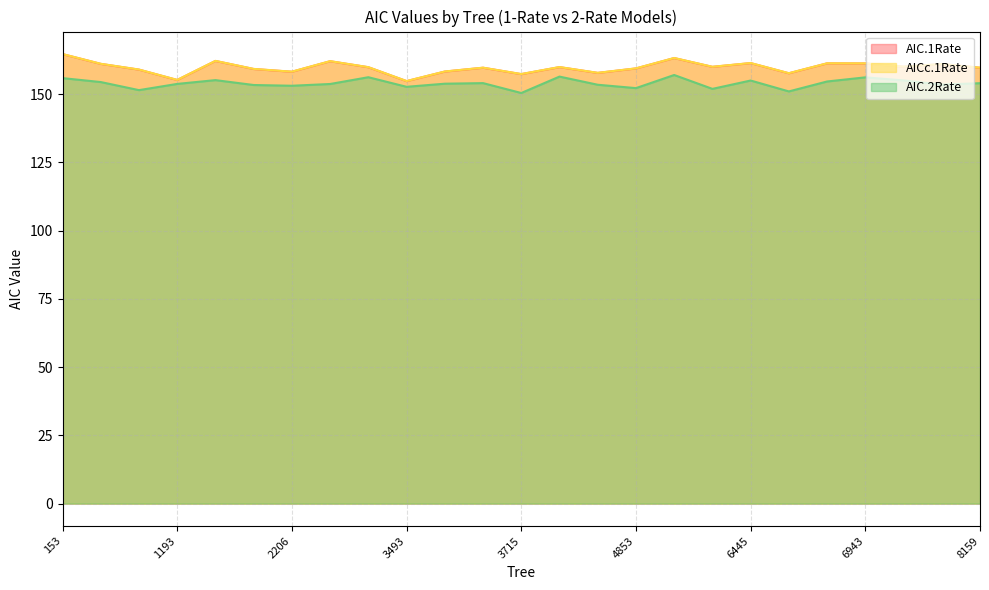

True or false: AIC.2Rate and AIC.1Rate cross at least once.

False